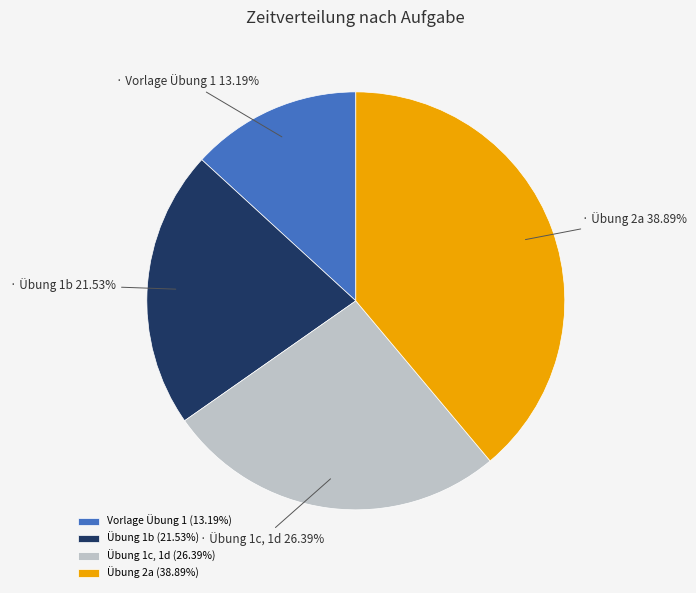

To the nearest percent, what is the difference between the Übung 1b and Vorlage Übung 1 slice percentages?

8%